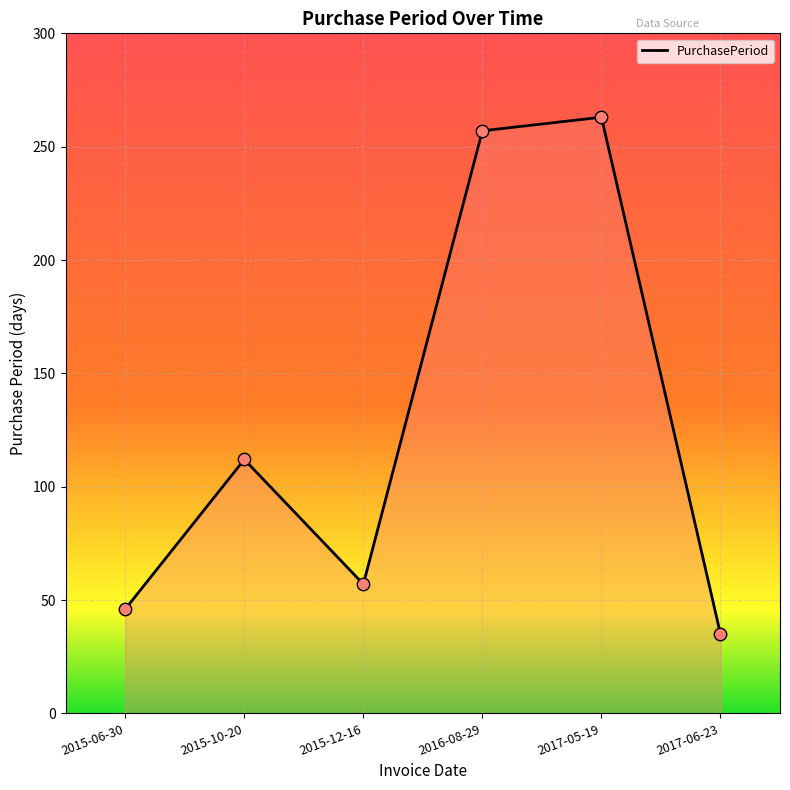

Approximately how many times larger is the value at 2017-06-23 compared to 2015-12-16?

0.6